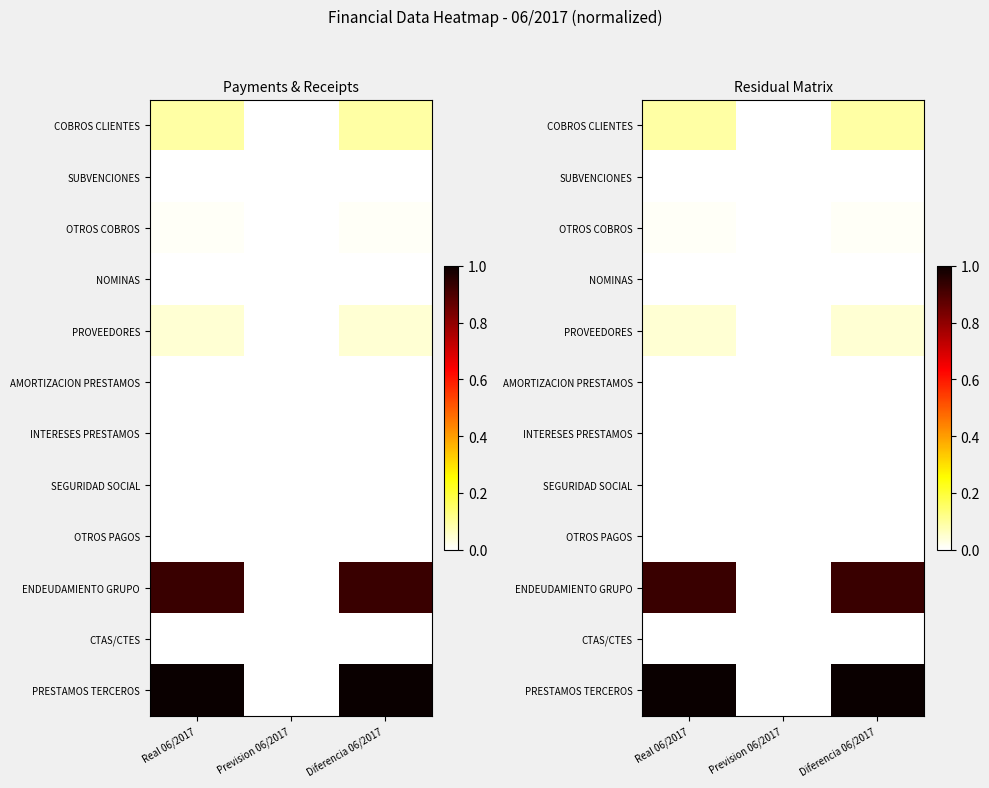

What is the spread (max minus min) of values at Diferencia 06/2017?

1.0